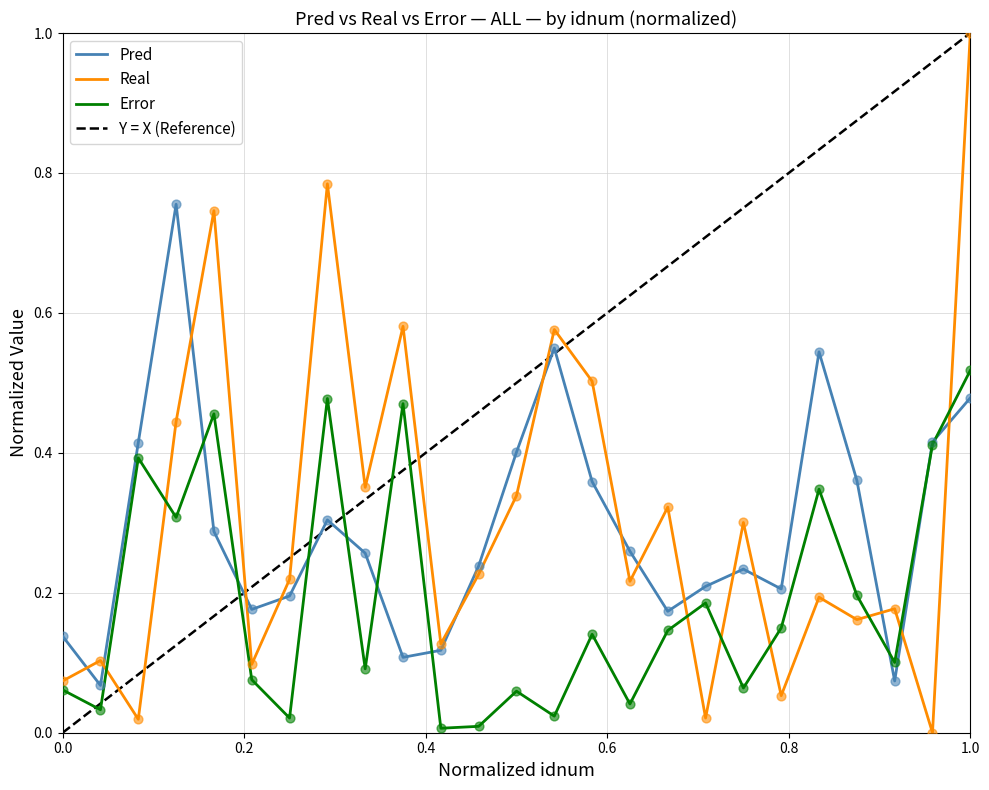

At how many categories does at least one series exceed 0?

25